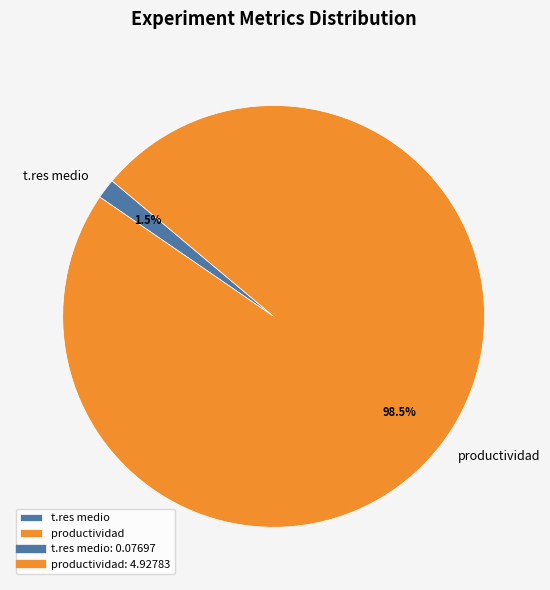

Which category has the biggest portion of the pie?

productividad